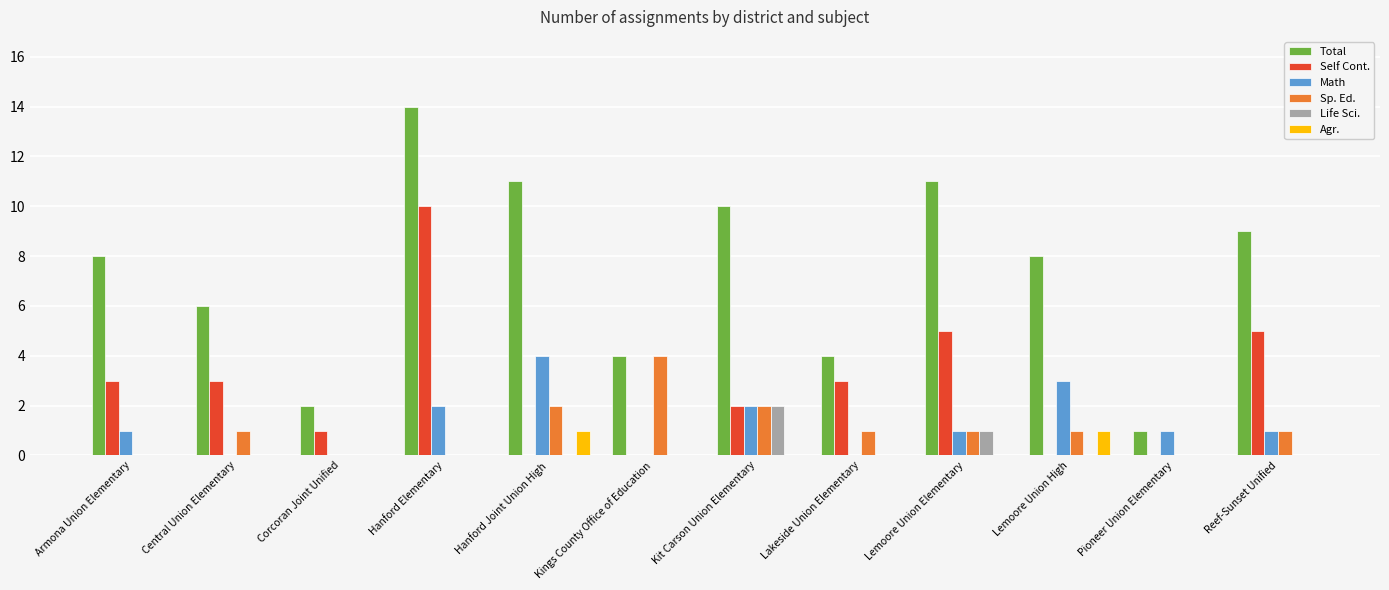

Reading left to right, what are all the values shown in this chart?

Total: 8	6	2	14	11	4	10	4	11	8	1	9
Self Cont.: 3	3	1	10	0	0	2	3	5	0	0	5
Math: 1	0	0	2	4	0	2	0	1	3	1	1
Sp. Ed.: 0	1	0	0	2	4	2	1	1	1	0	1
Life Sci.: 0	0	0	0	0	0	2	0	1	0	0	0
Agr.: 0	0	0	0	1	0	0	0	0	1	0	0